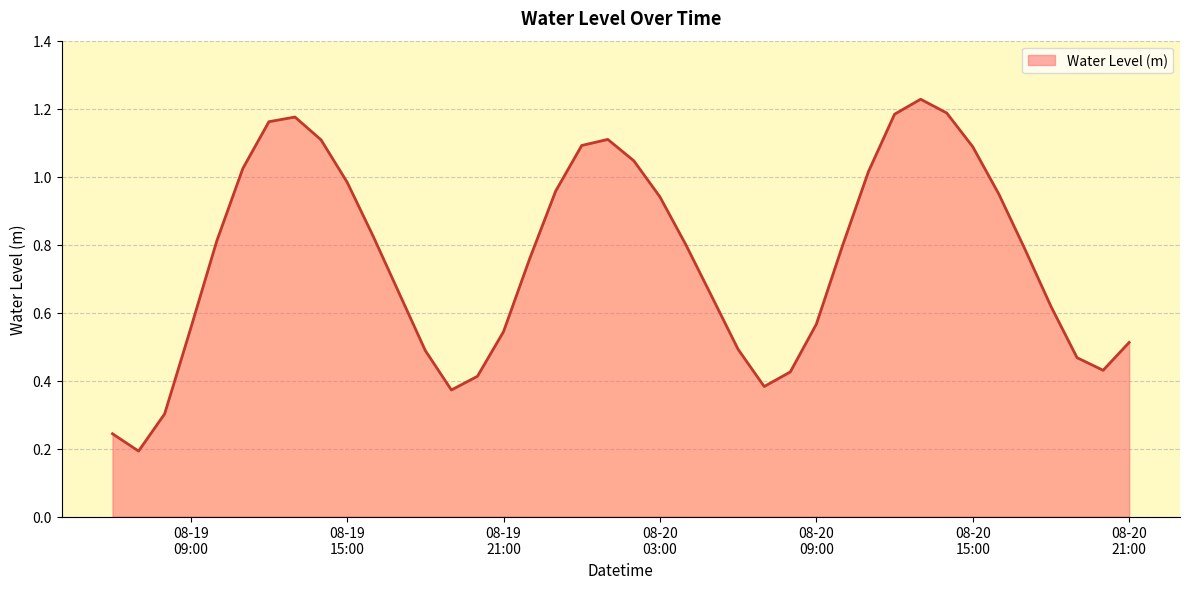

What is the label of the 36th point from the right?

2023-08-19 10:00:00